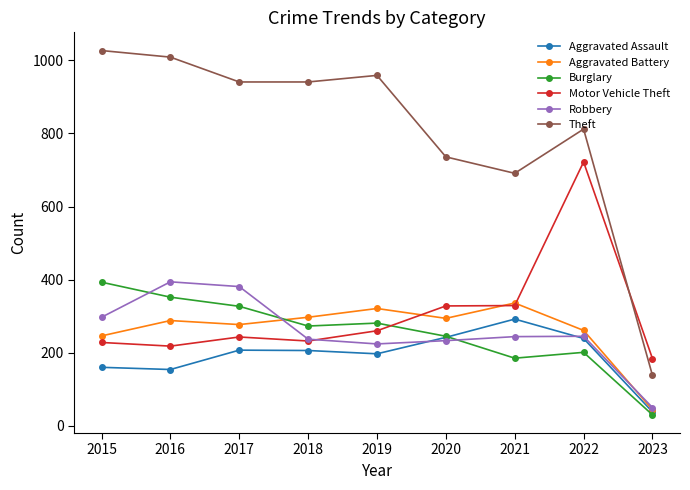

What is the sum of the Robbery values at 2022 and 2023?

295